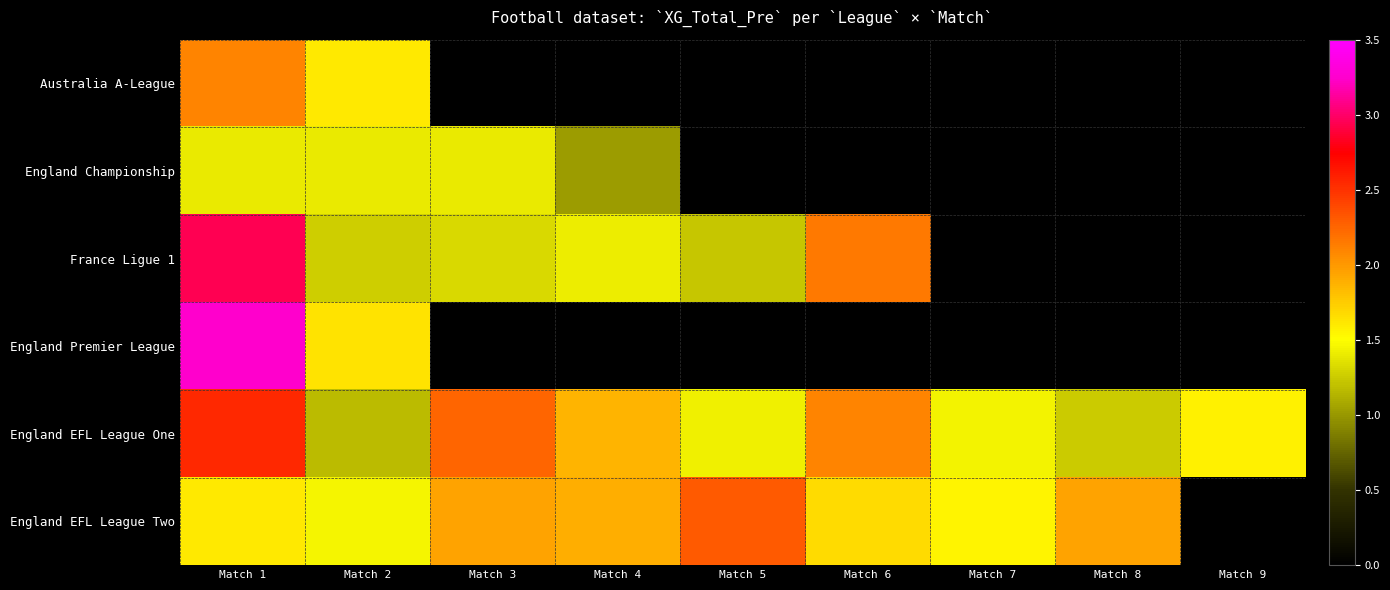

What is the maximum value shown in the chart?

3.2